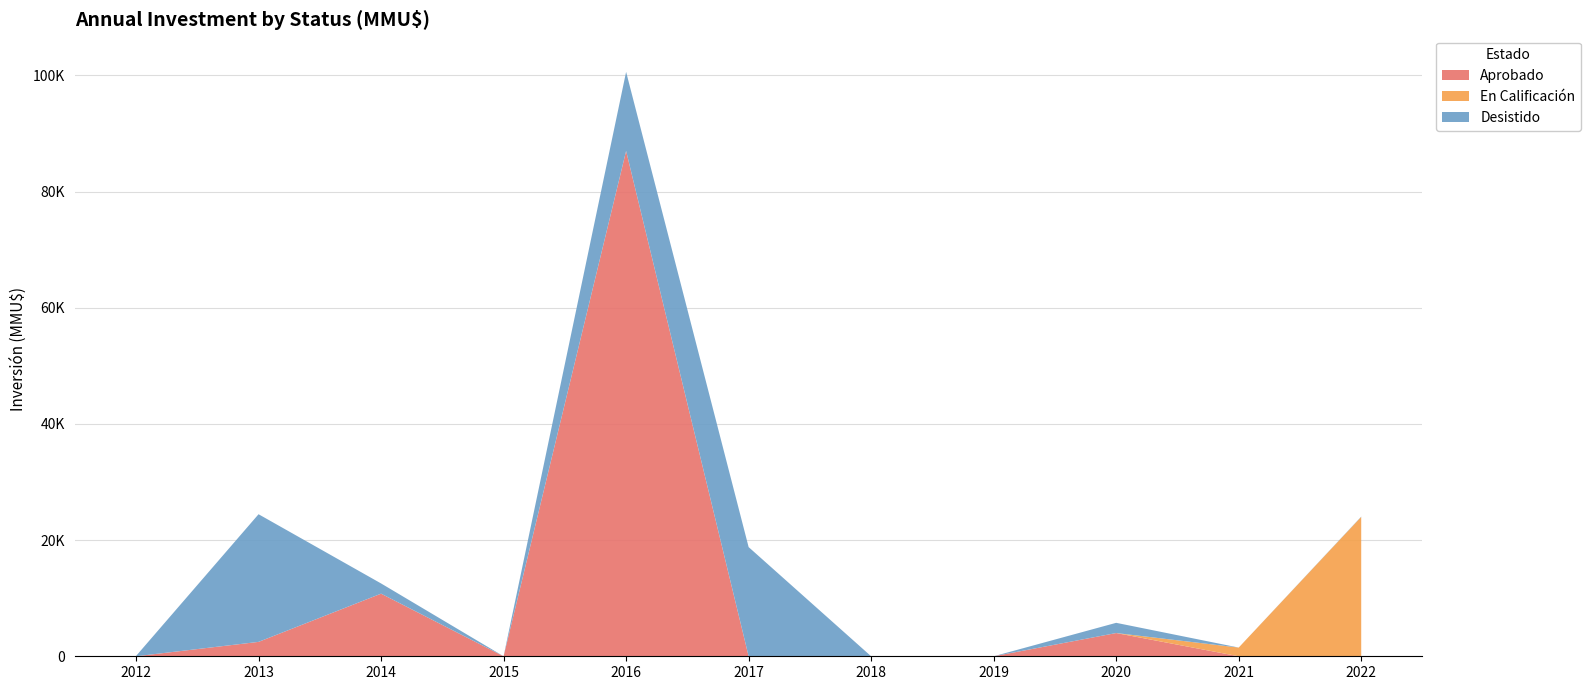

Reading left to right, extract all data points from this chart.

Aprobado: 0	2478	10780	0	87000	0	0	0	4000	0	0
En Calificación: 0	0	0	0	0	0	0	0	0	1500	24000
Desistido: 50	21978	1760	0	13613	18800	0	0	1760	0	48